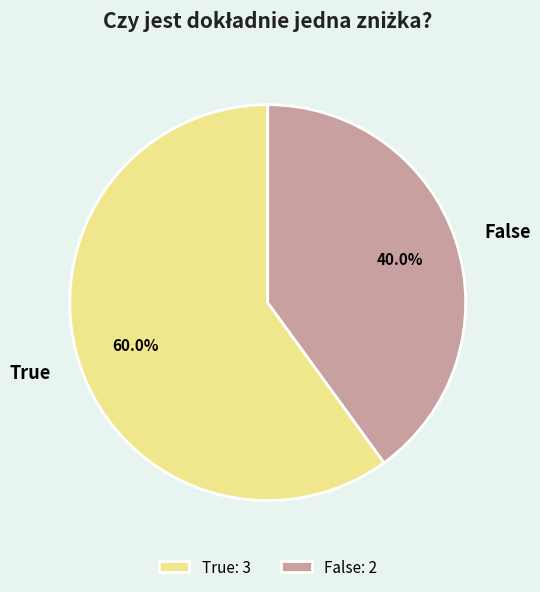

Is there a majority slice in this chart?

Yes